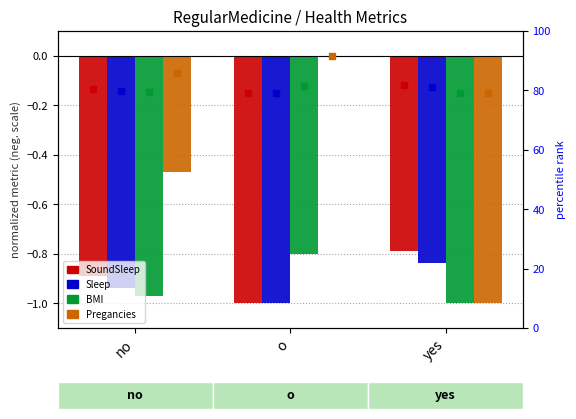

True or false: Sleep has a value of -0.3 at o.

False